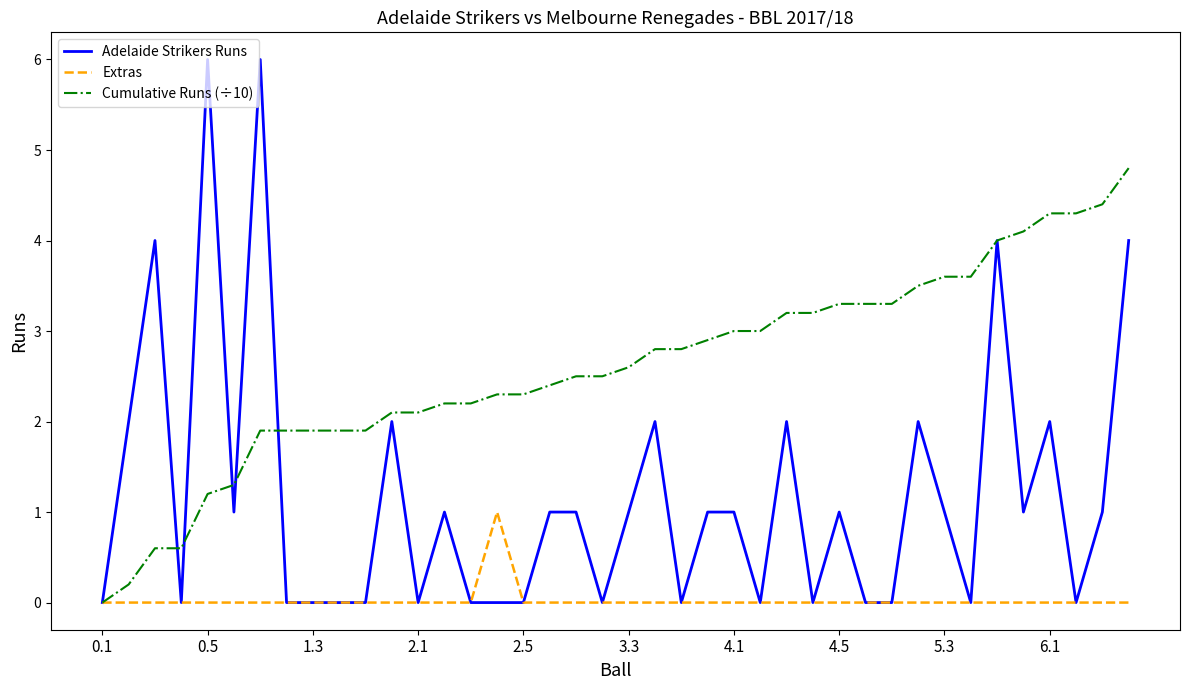

Which series has the largest total across all categories?

Cumulative Runs (÷10)